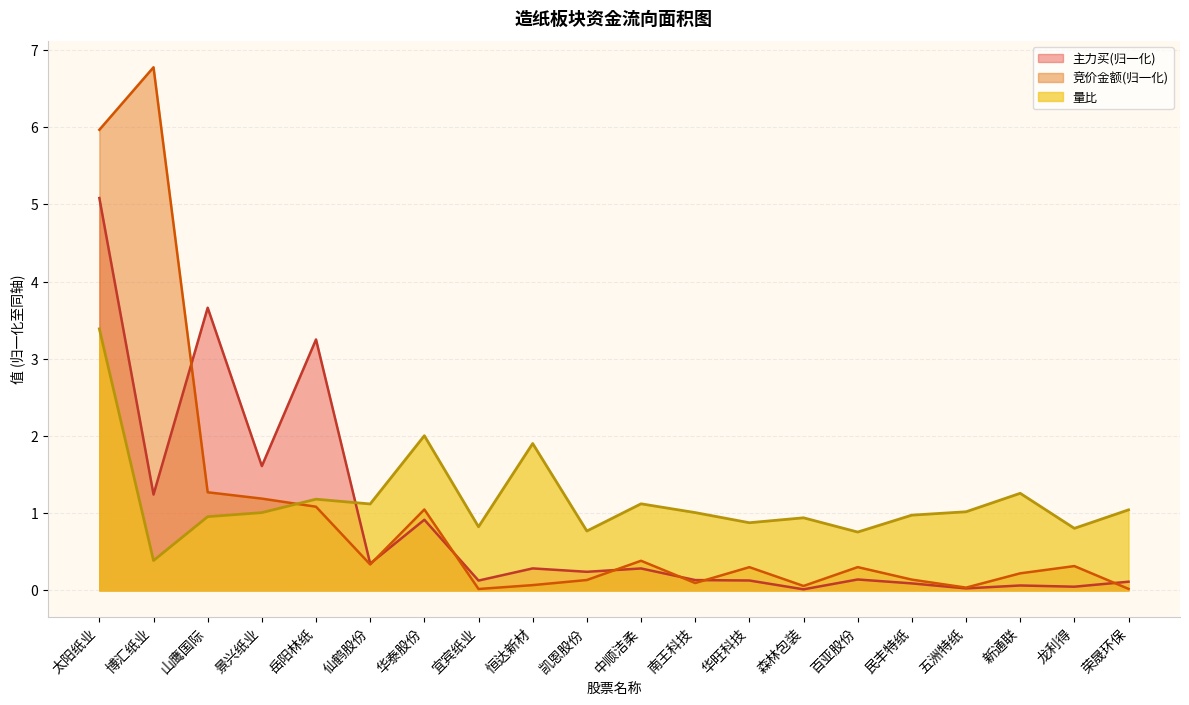

The value of 竞价金额 at 岳阳林纸 is 1.1. True or false?

True